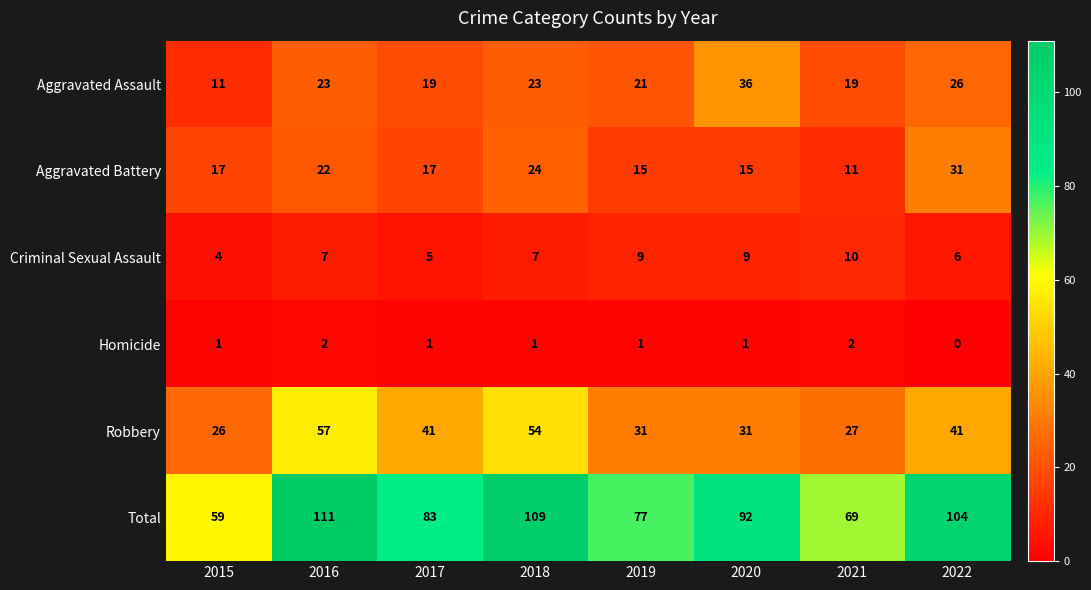

What is the total value across all series at 2017?

166